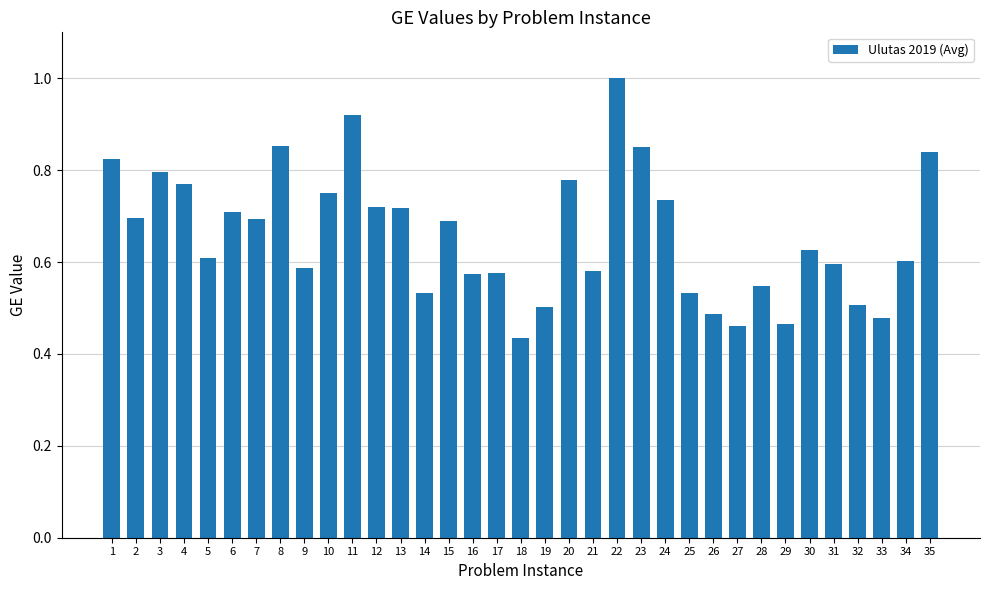

The value at 26 is 0.3. True or false?

False